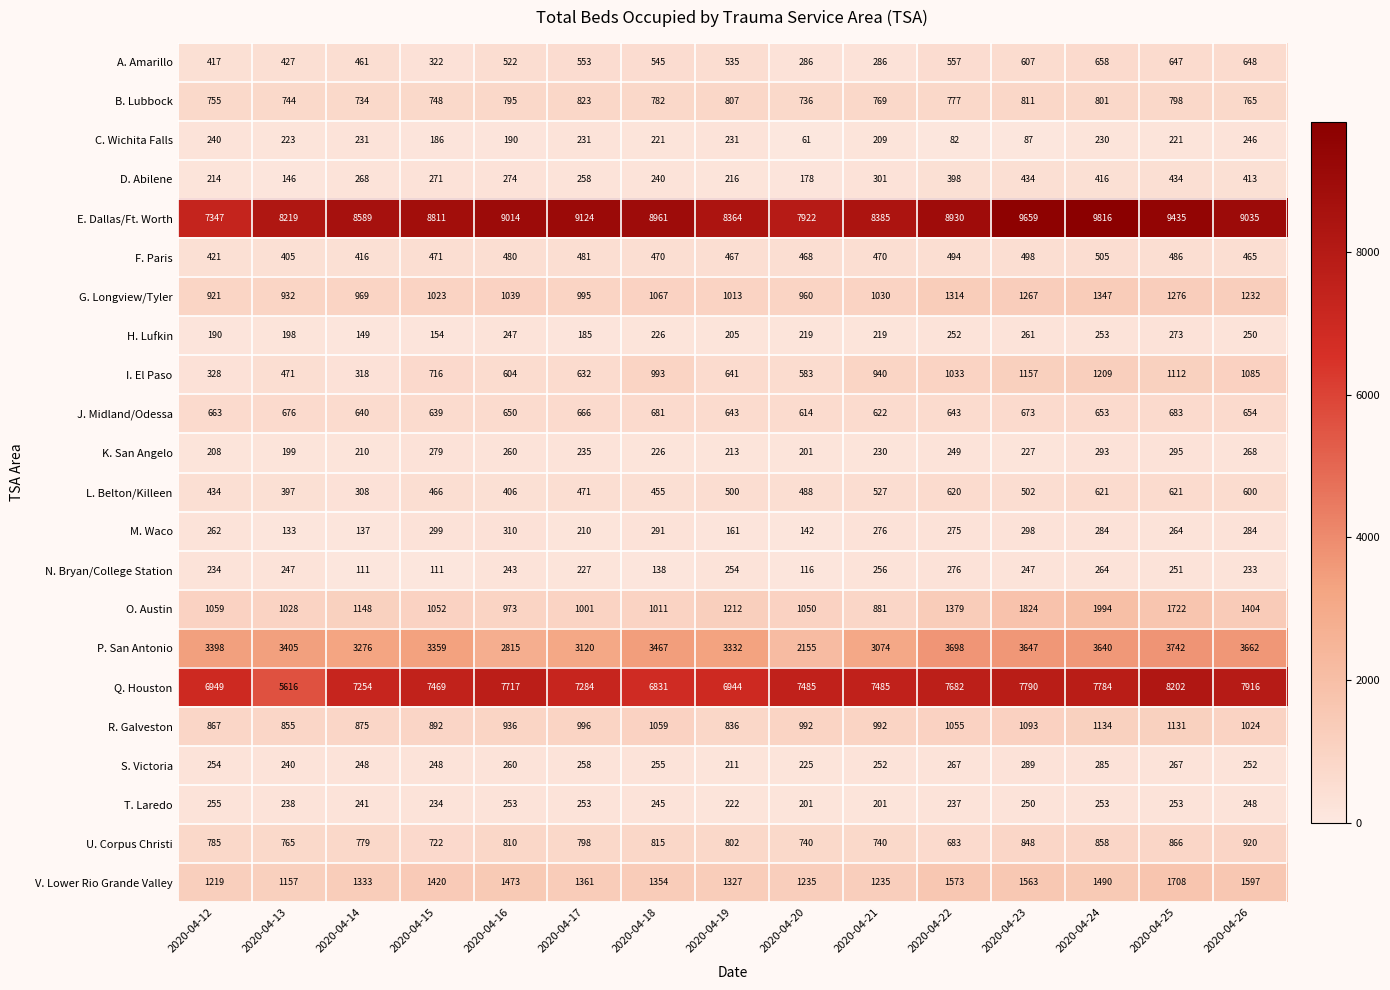

Where is O. Austin nearest to the value 1437?

2020-04-26